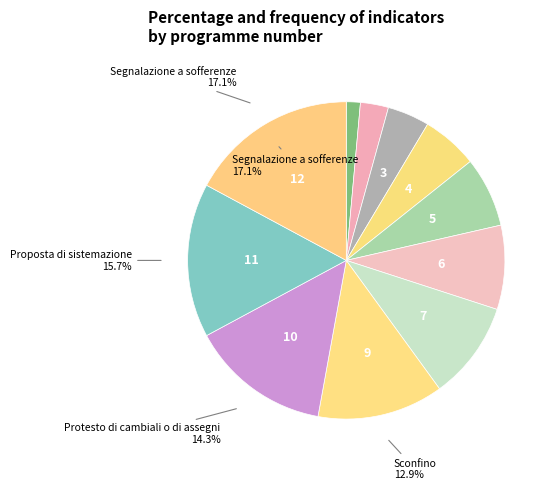

Does any single category account for the majority?

No